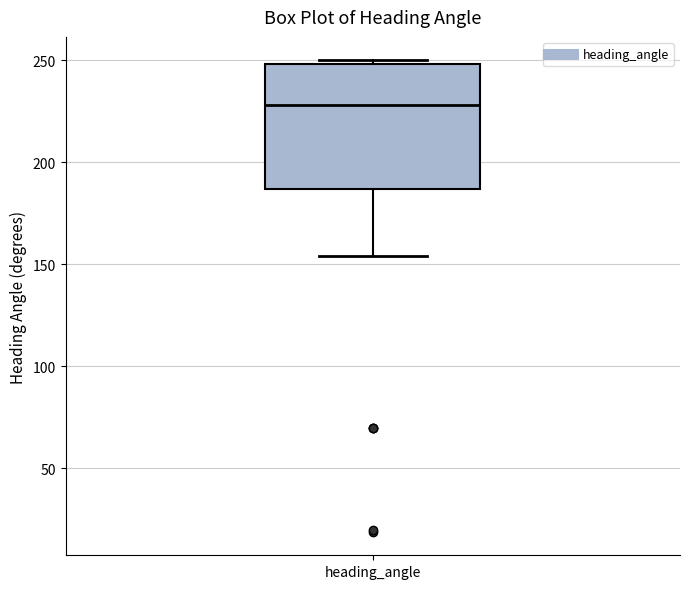

Transcribe this box plot: give where the median line is, the range the box spans, and where the two whiskers end, as read against the y-axis. The values are not printed on the chart, so give them approximately, as read against the axis.

median 230, box 185 to 250, whiskers 155 to 250 (just above the box's upper edge)